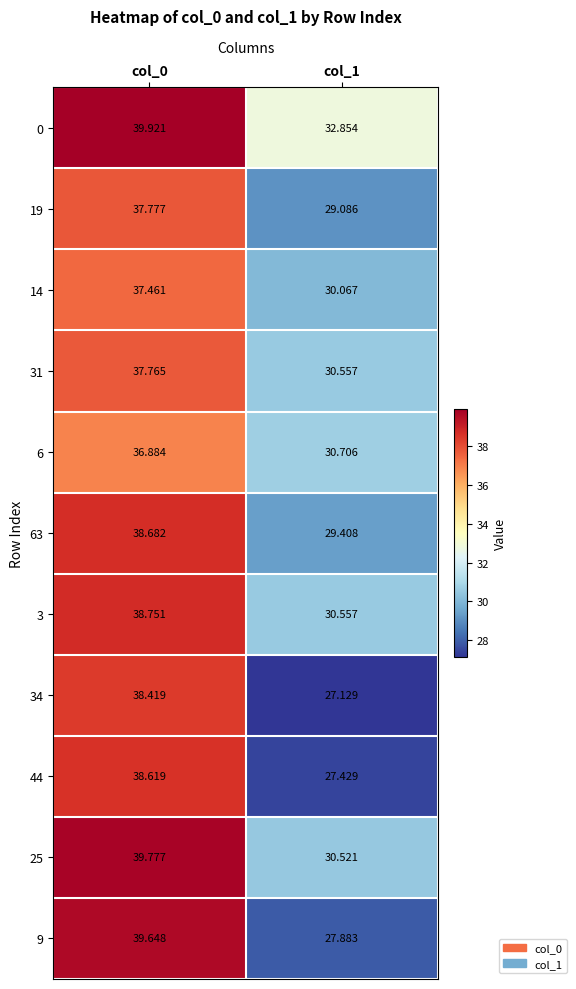

Is the value of 14 at col_0 greater than the value of 44 at col_0?

No